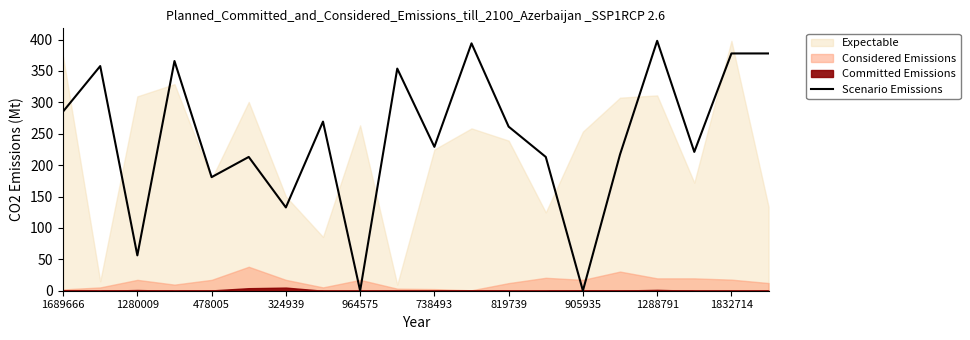

How many interior local peaks (higher than both neighbors) does the data have?

7